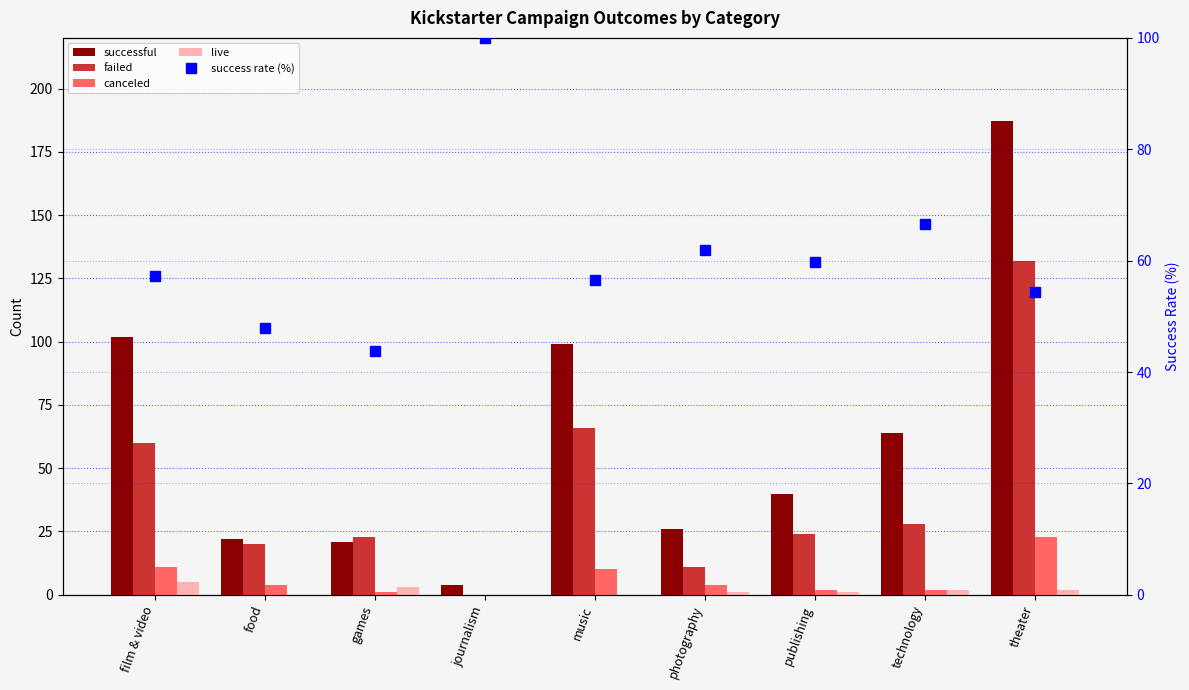

The live series shows 2.0 at technology. True or false?

True